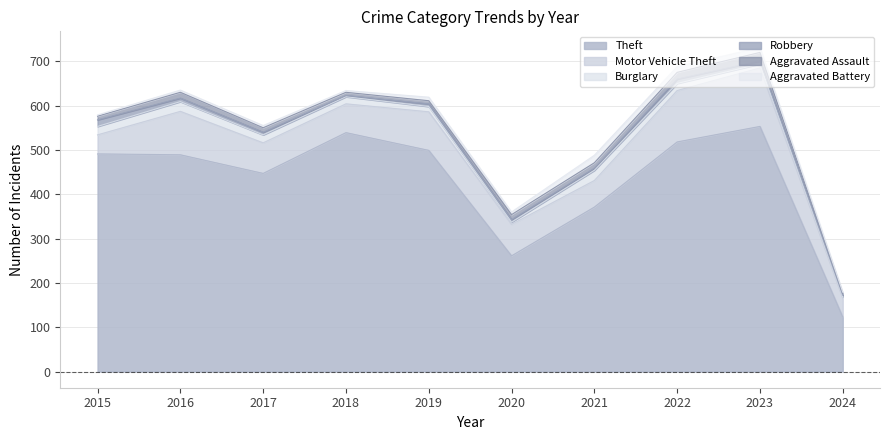

The value of Aggravated Battery at 2024 is 1. True or false?

False